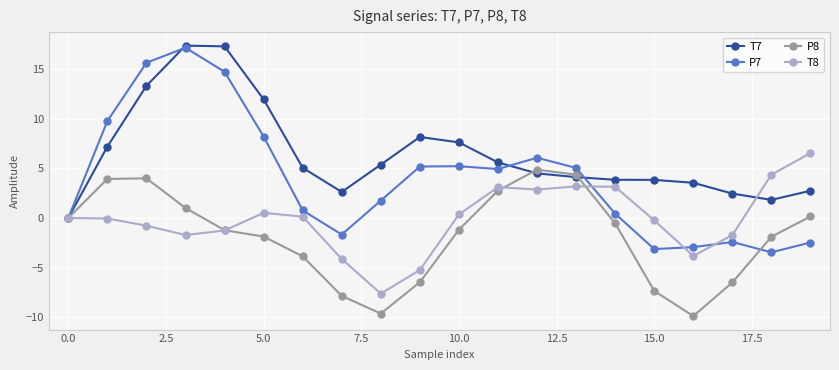

True or false: T7 has more than 1 interior local peaks.

True